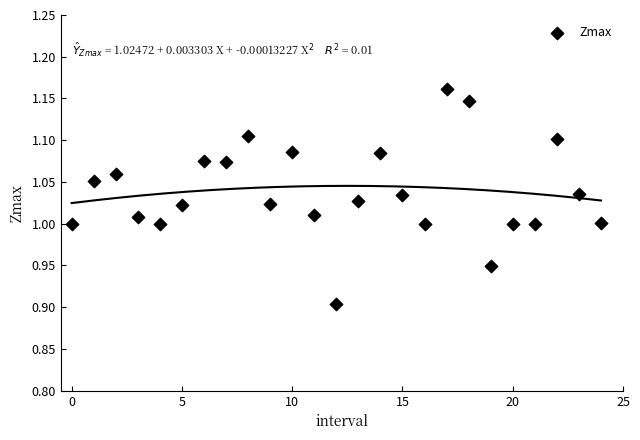

What is the range of Y values (max minus min)?

0.3